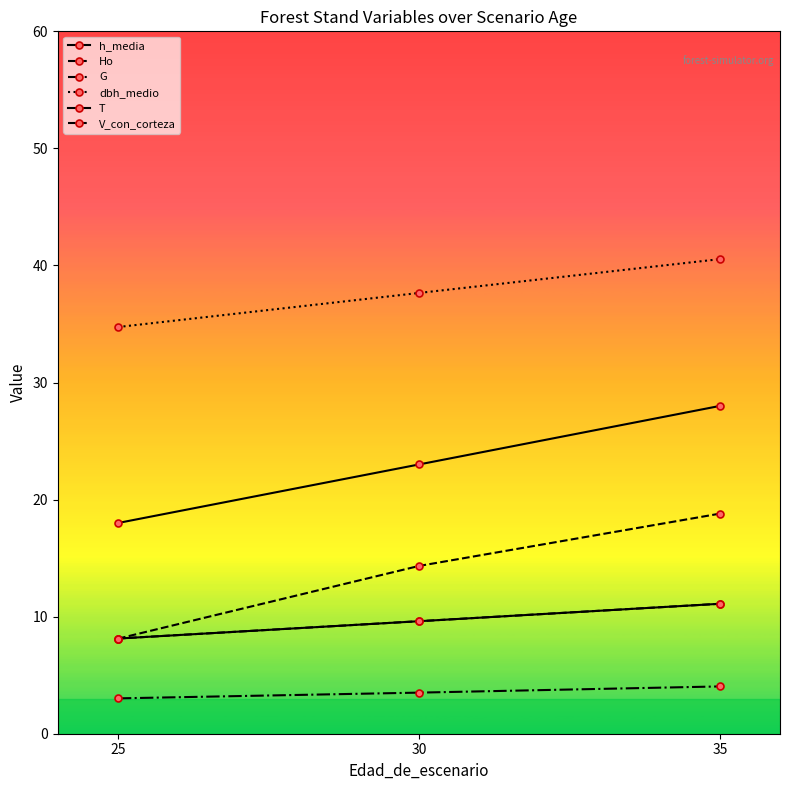

Is this an area chart (filled region under the line)?

No